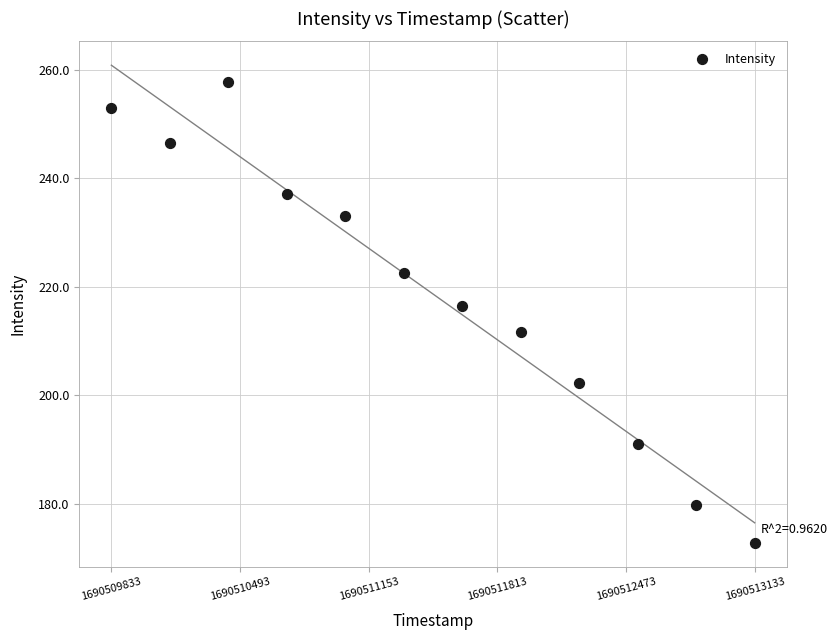

What Y value in the scatter plot is closest to 215?

216.5